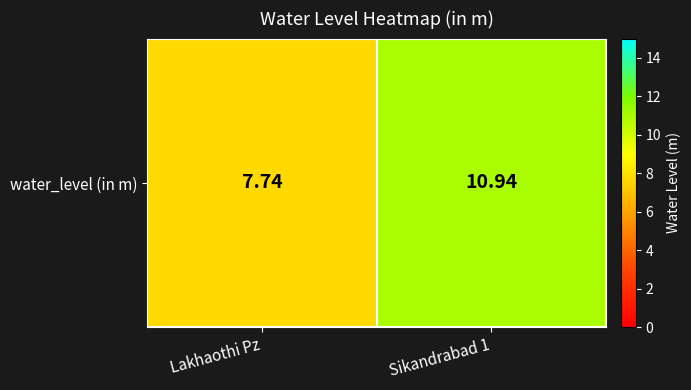

What is the maximum value shown in the chart?

10.9